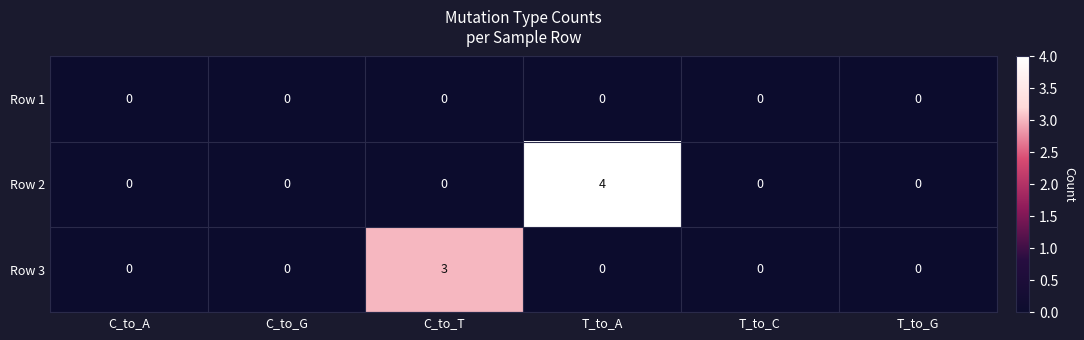

True or false: Row 1 has a value of 0 at C_to_A.

True